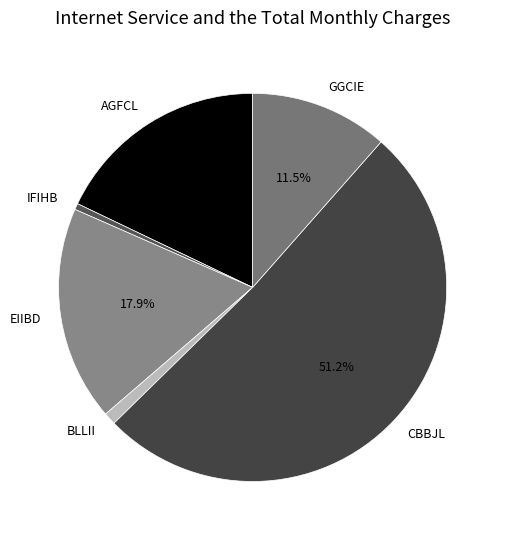

To the nearest percent, what is the difference between the largest and smallest slice percentages?

51%